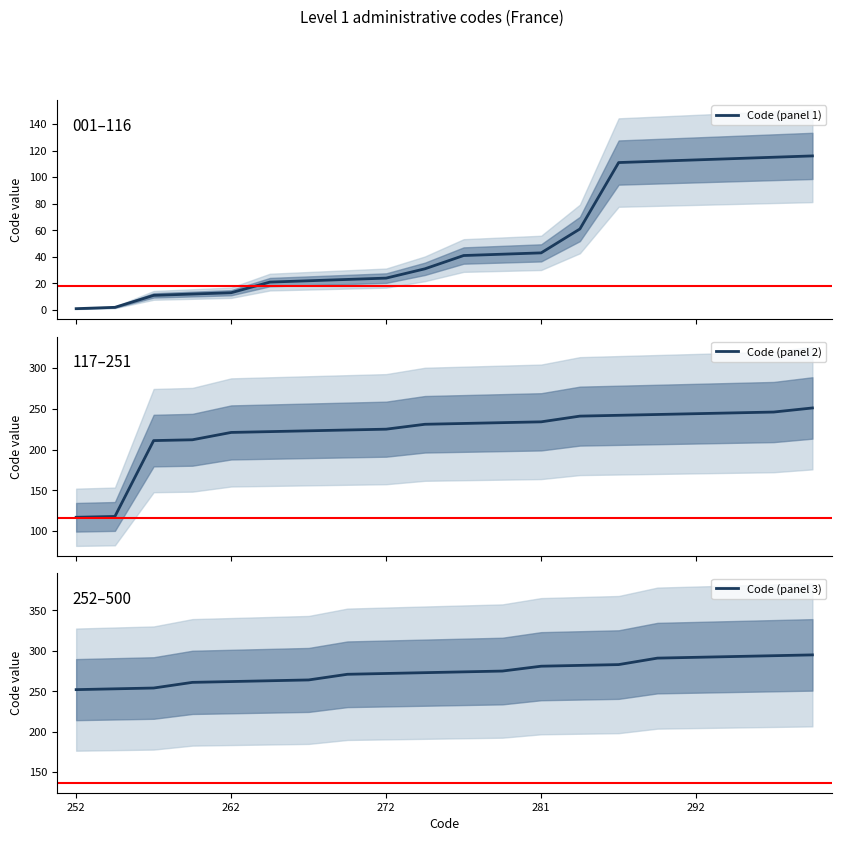

At which label does Code (panel 3) first exceed 274?

11